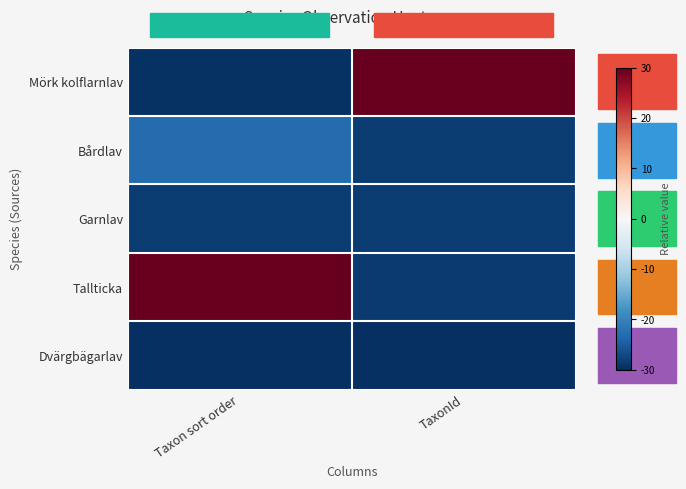

Rank the series at TaxonId from lowest to highest value.

Dvärgbägarlav, Tallticka, Garnlav, Bårdlav, Mörk kolflarnlav